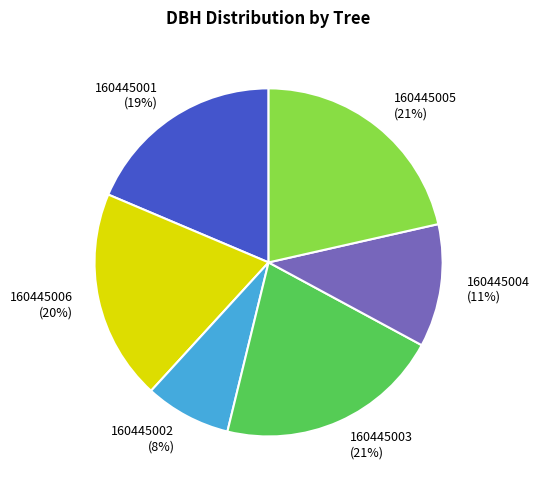

Between 160445006 and 160445001, which is larger?

160445006